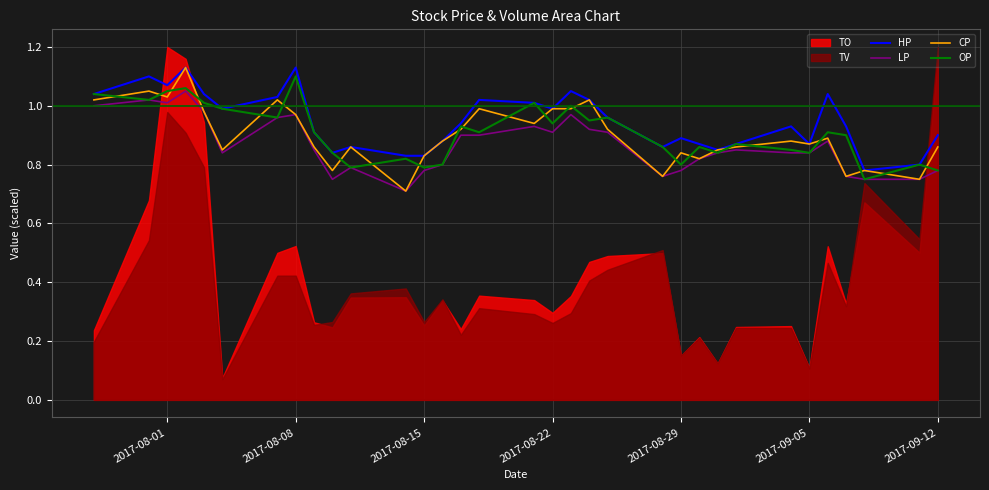

The OP series shows 1.8 at 2017-08-01. True or false?

False